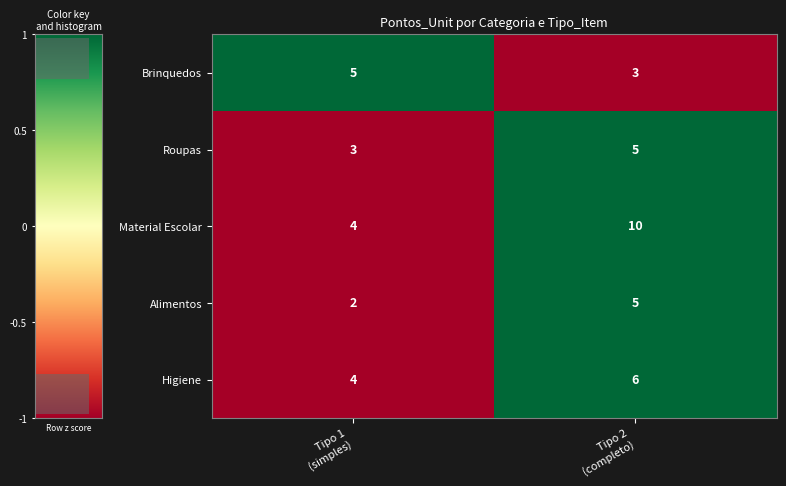

What is the average value of the Roupas series?

4